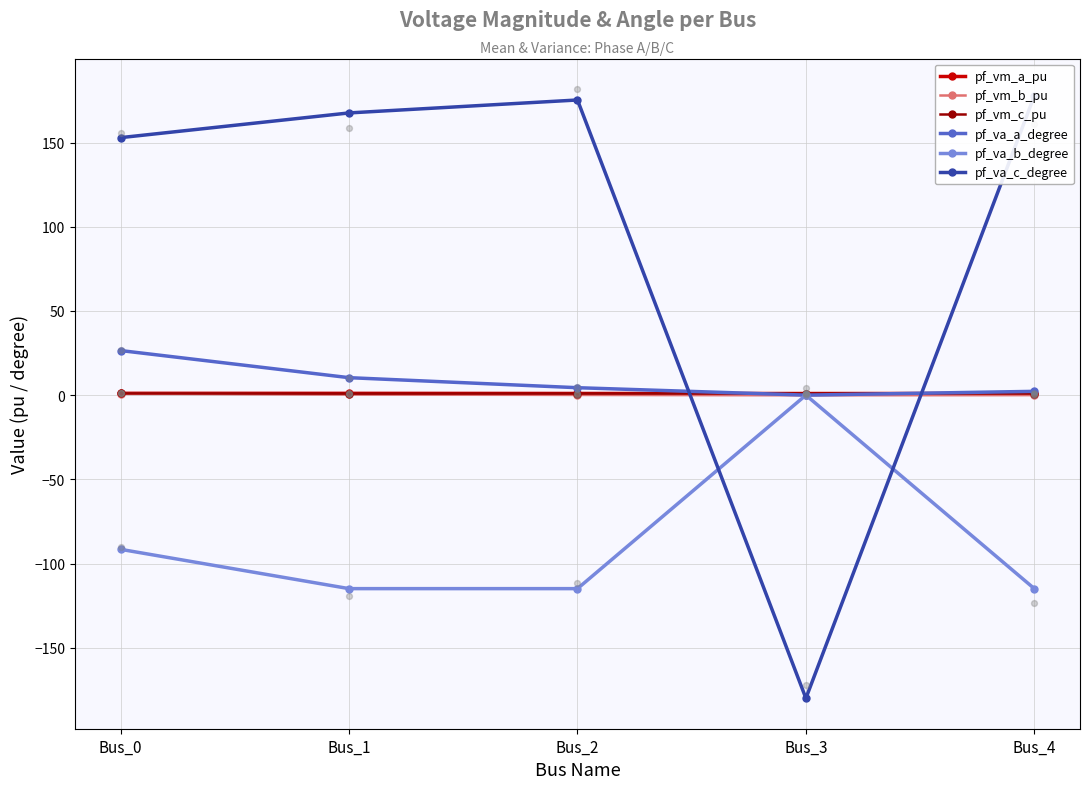

Which series reaches the minimum Y coordinate?

pf_va_c_degree